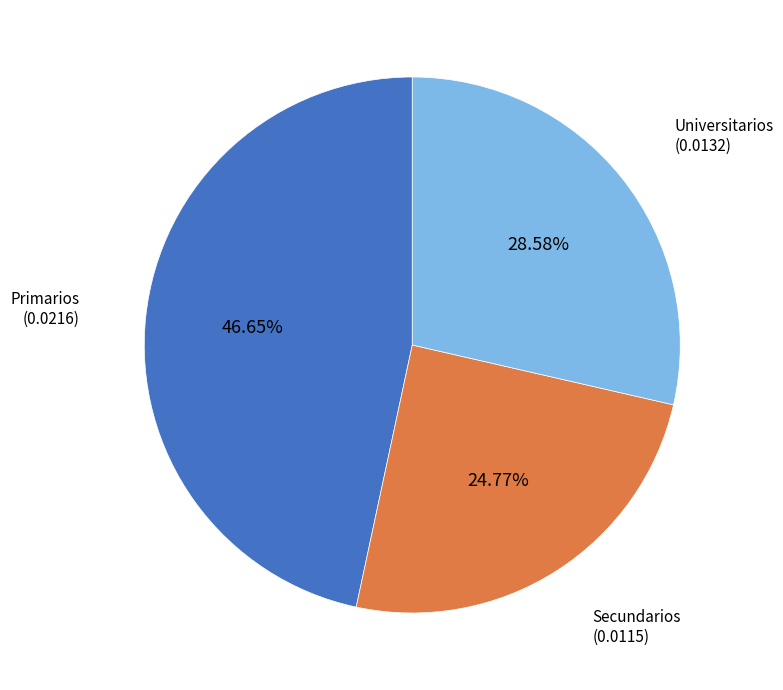

Count the number of slices in the pie.

3